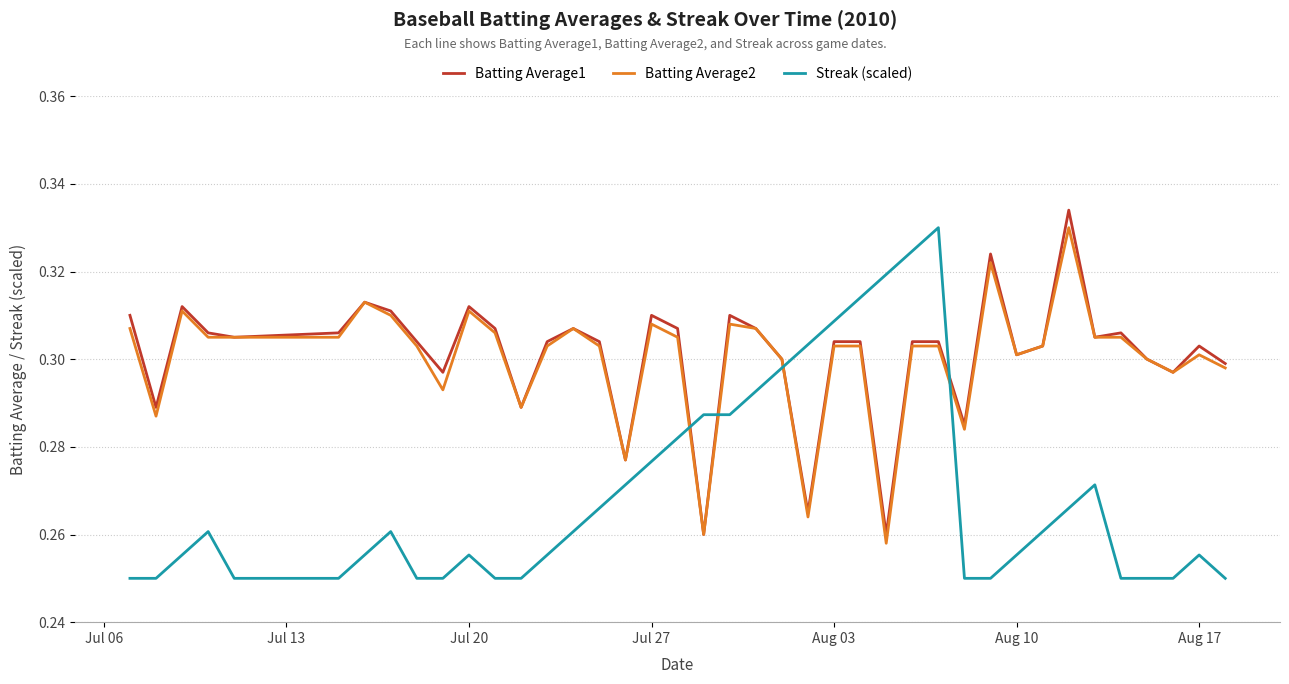

How many times do Streak (scaled) and Batting Average2 cross each other?

4